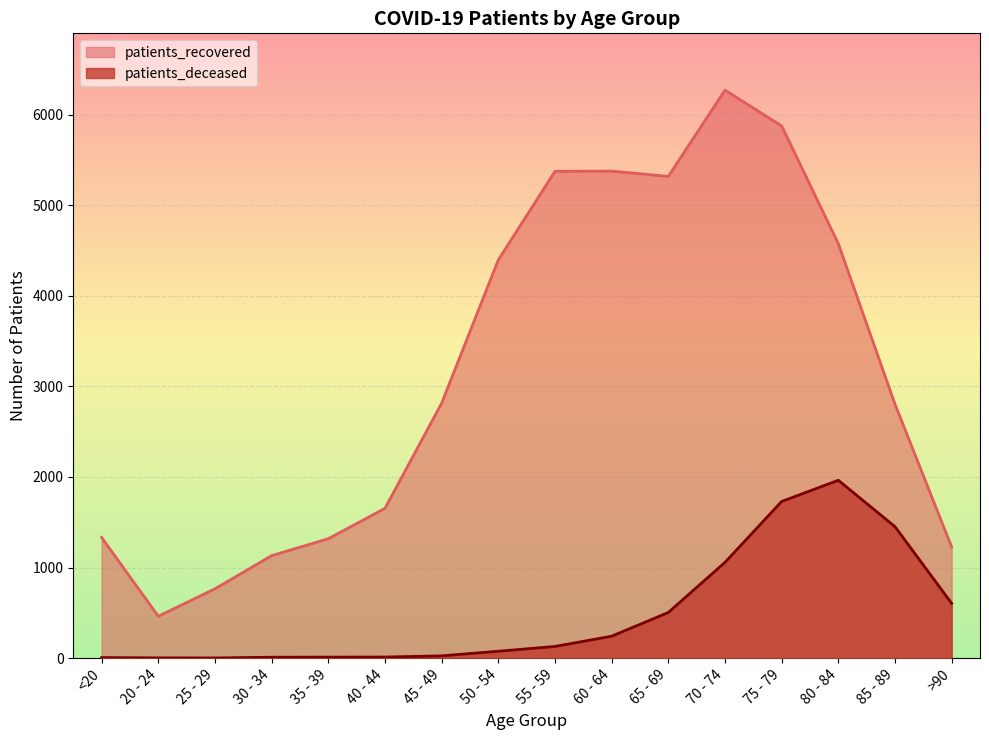

Reading left to right, transcribe all the data shown in this chart.

patients_recovered: <20=1332	20 - 24=462	25 - 29=765	30 - 34=1131	35 - 39=1318	40 - 44=1653	45 - 49=2814	50 - 54=4395	55 - 59=5373	60 - 64=5375	65 - 69=5317	70 - 74=6269	75 - 79=5874	80 - 84=4574	85 - 89=2803	>90=1226
patients_deceased: <20=6	20 - 24=3	25 - 29=2	30 - 34=10	35 - 39=11	40 - 44=12	45 - 49=25	50 - 54=76	55 - 59=129	60 - 64=242	65 - 69=504	70 - 74=1057	75 - 79=1729	80 - 84=1963	85 - 89=1451	>90=604